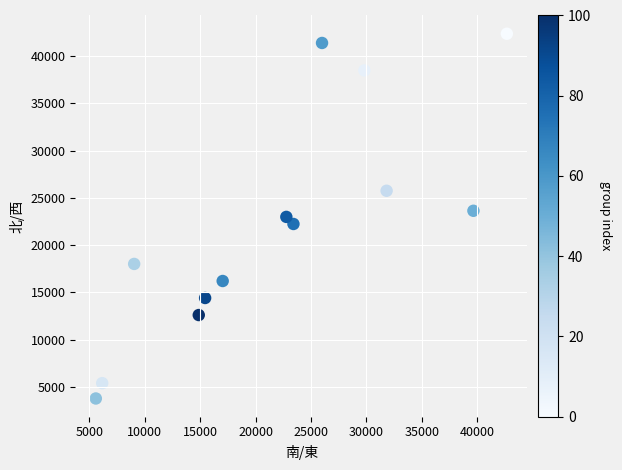

What is the range of X values (max minus min)?

37097.2